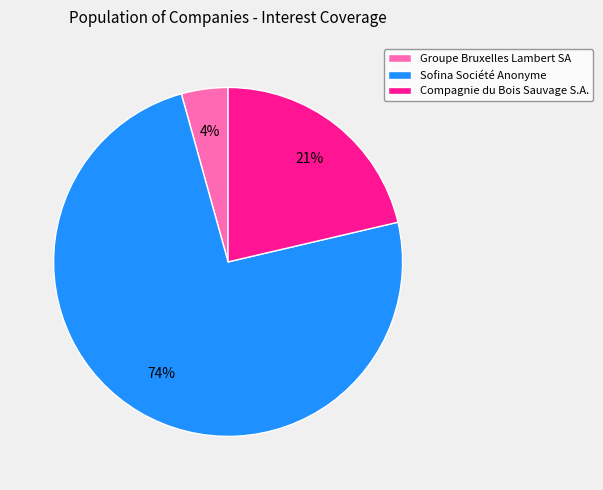

What percentage is the Groupe Bruxelles Lambert SA slice, to the nearest percent?

4%